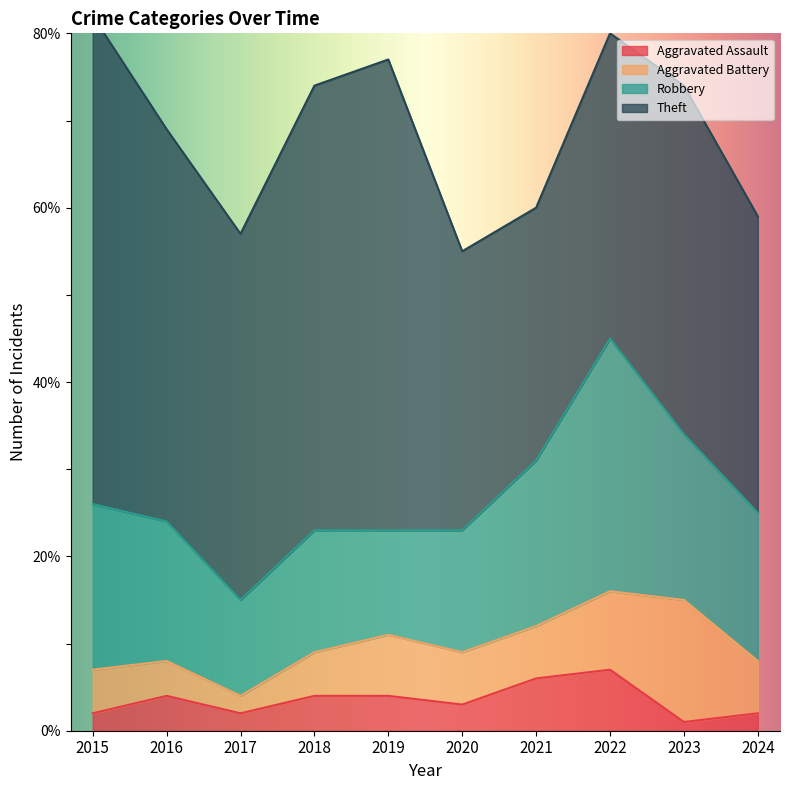

True or false: Aggravated Battery and Robbery intersect in this chart.

False